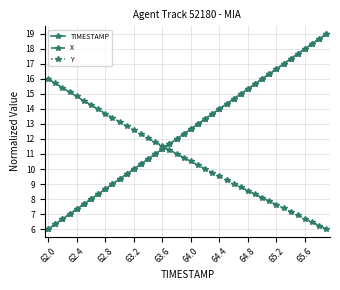

True or false: Y and X cross at least once.

True